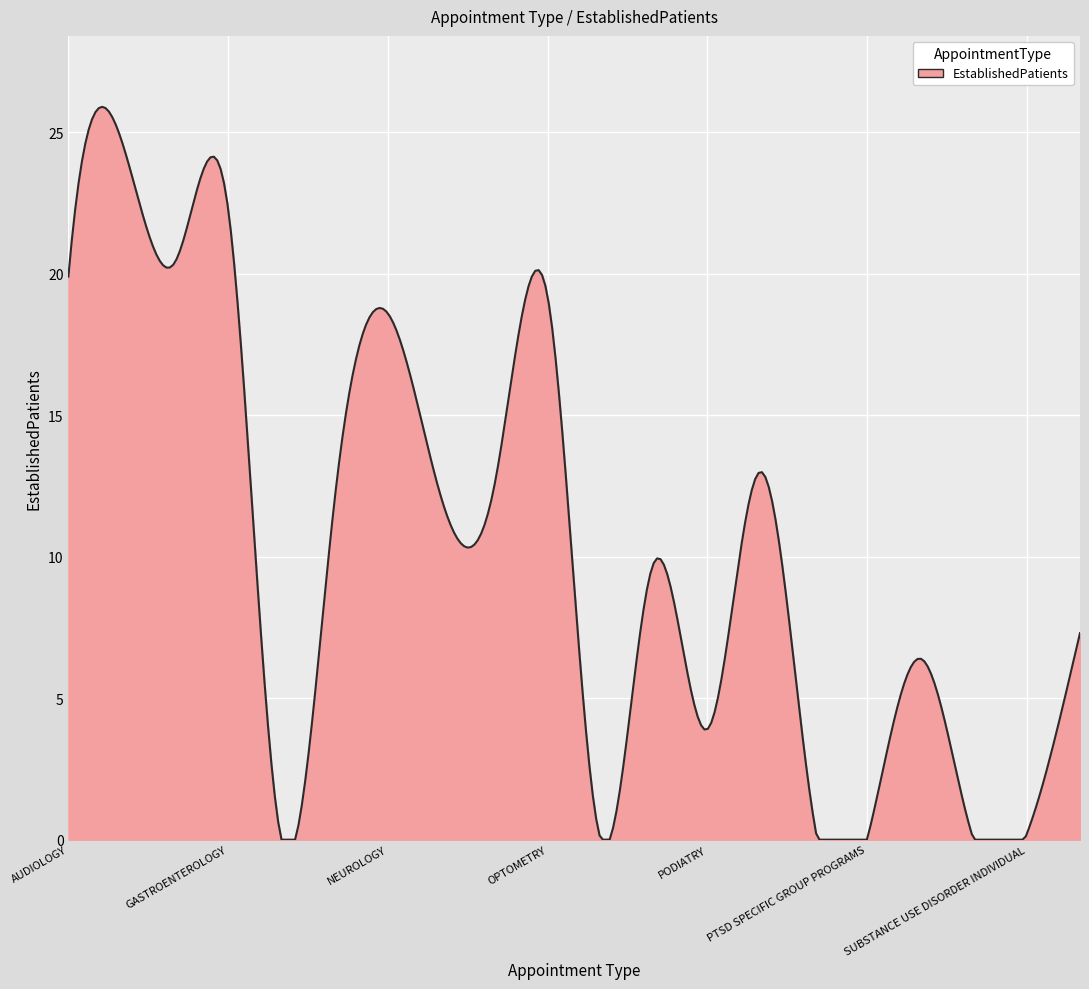

What is the maximum value shown in the chart?

25.9